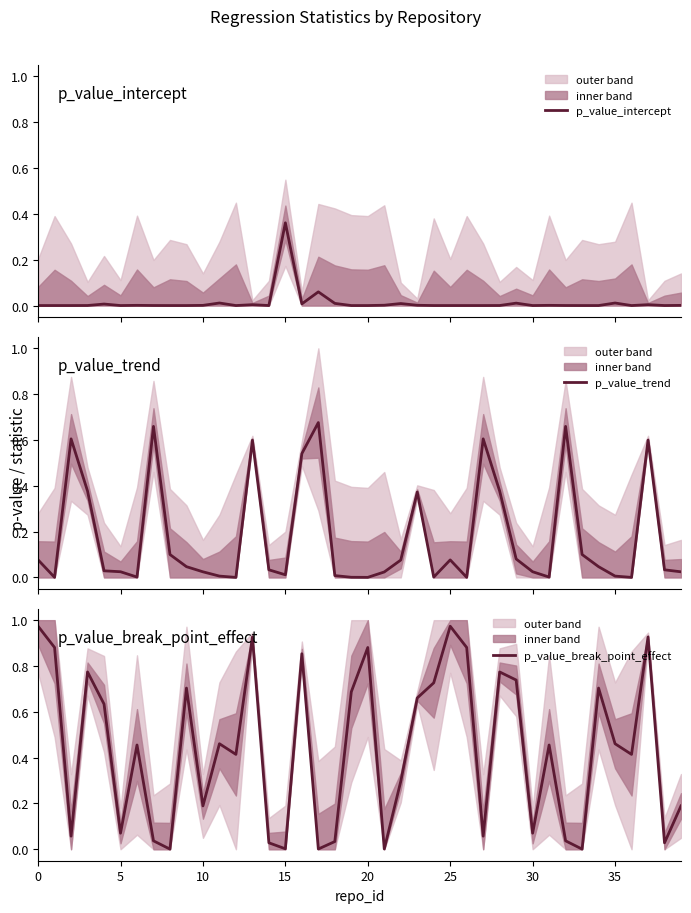

Is this an area chart (filled region under the line)?

No